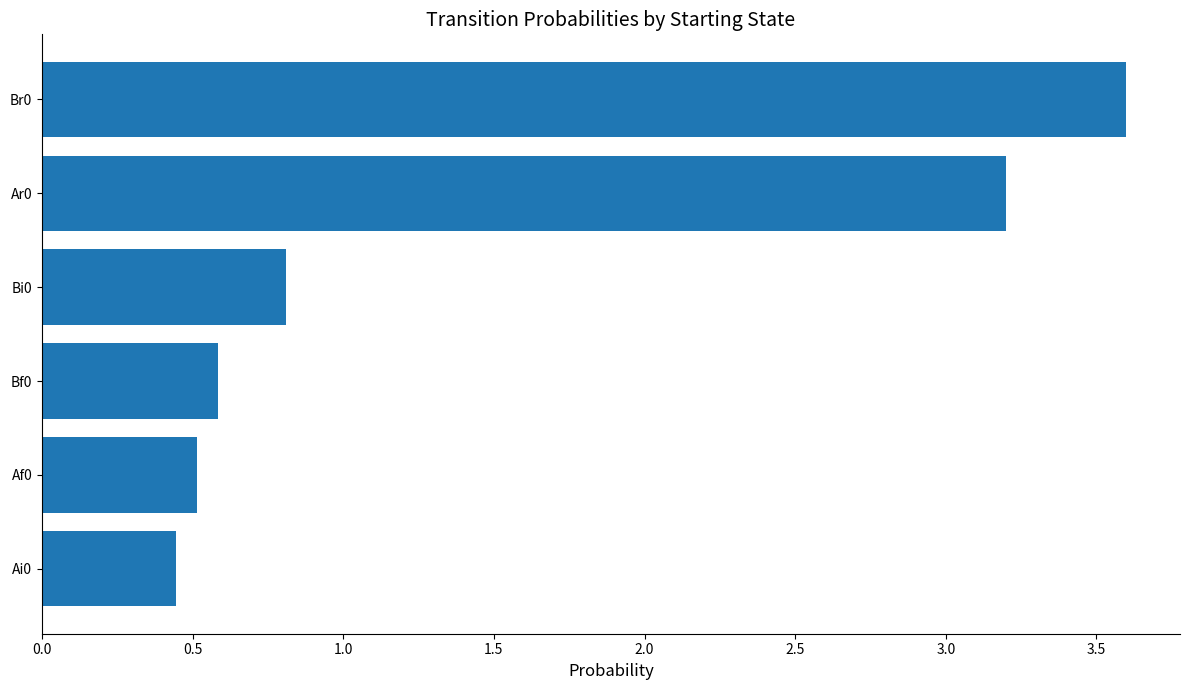

True or false: the data shows 1.1 at Ar0.

False